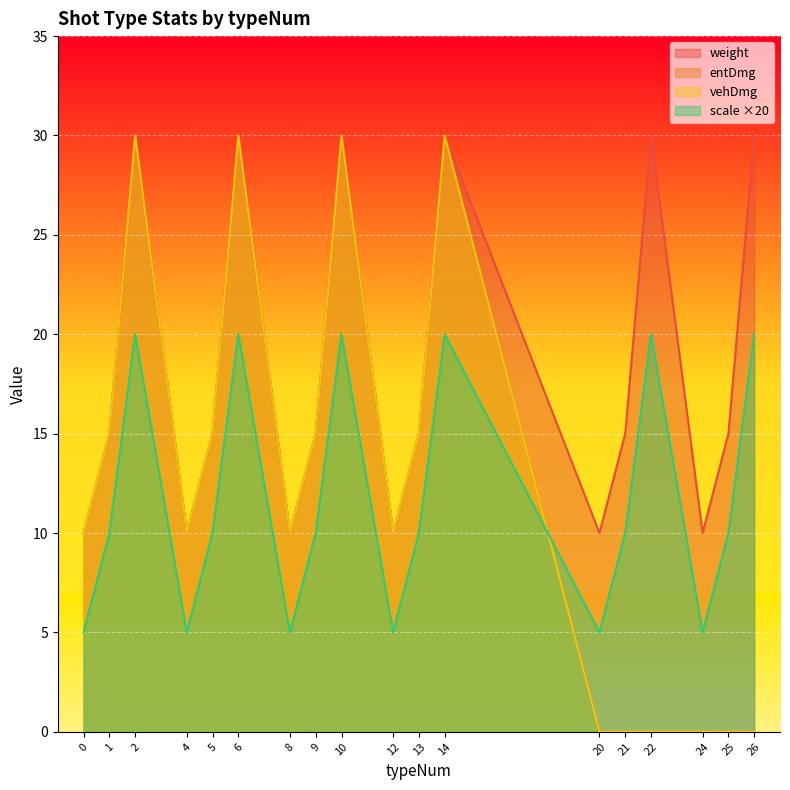

List the labels in order of entDmg value, largest first.

2, 6, 10, 14, 1, 5, 9, 13, 0, 4, 8, 12, 20, 21, 22, 24, 25, 26